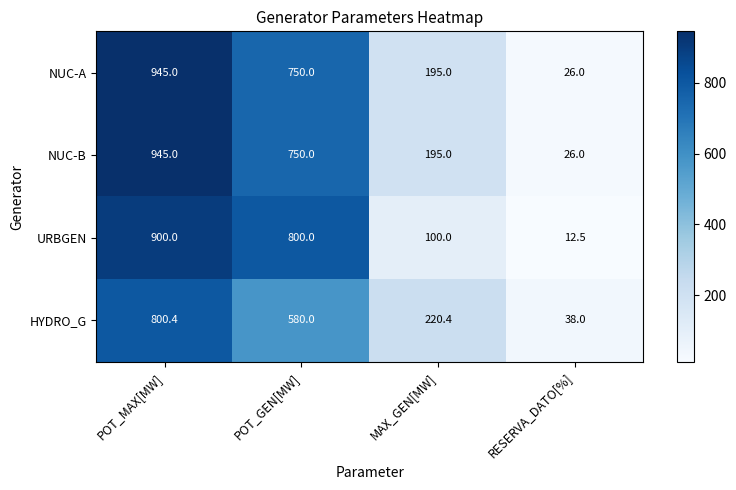

What is the average value of the NUC-A series?

479.0